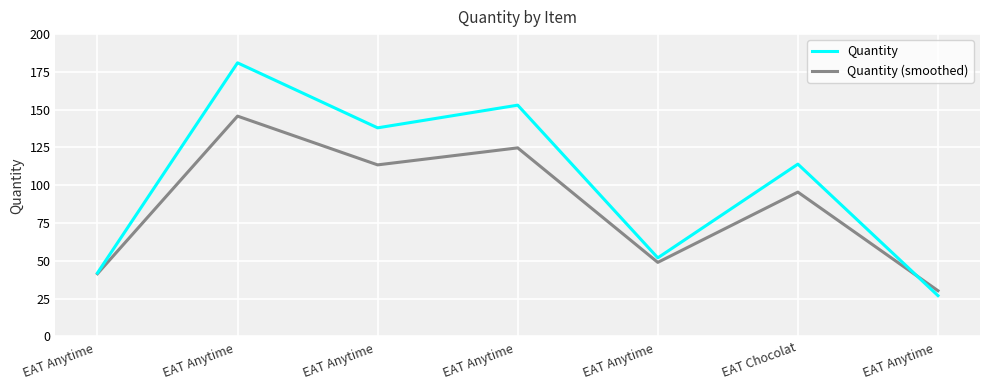

How many series are shown in this chart?

2